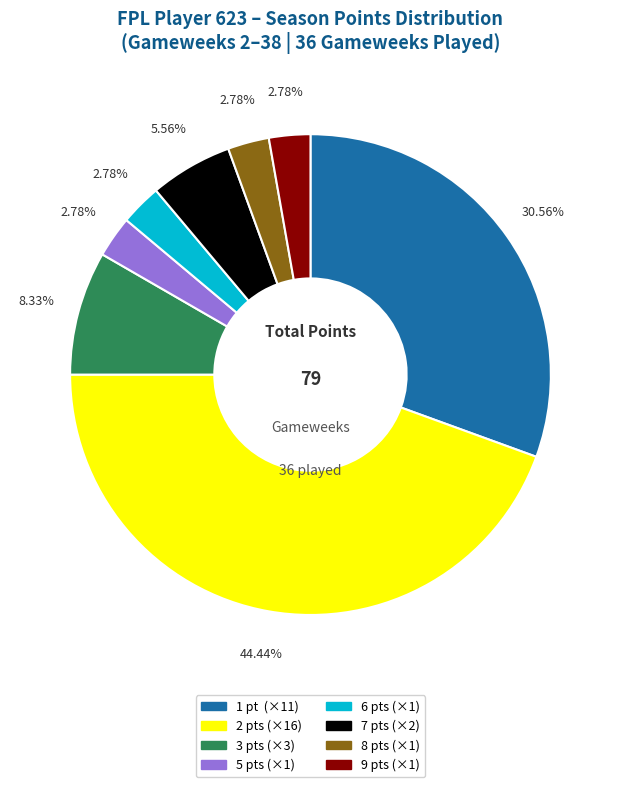

What is the ratio of the value at 7 to the value at 1?

0.2